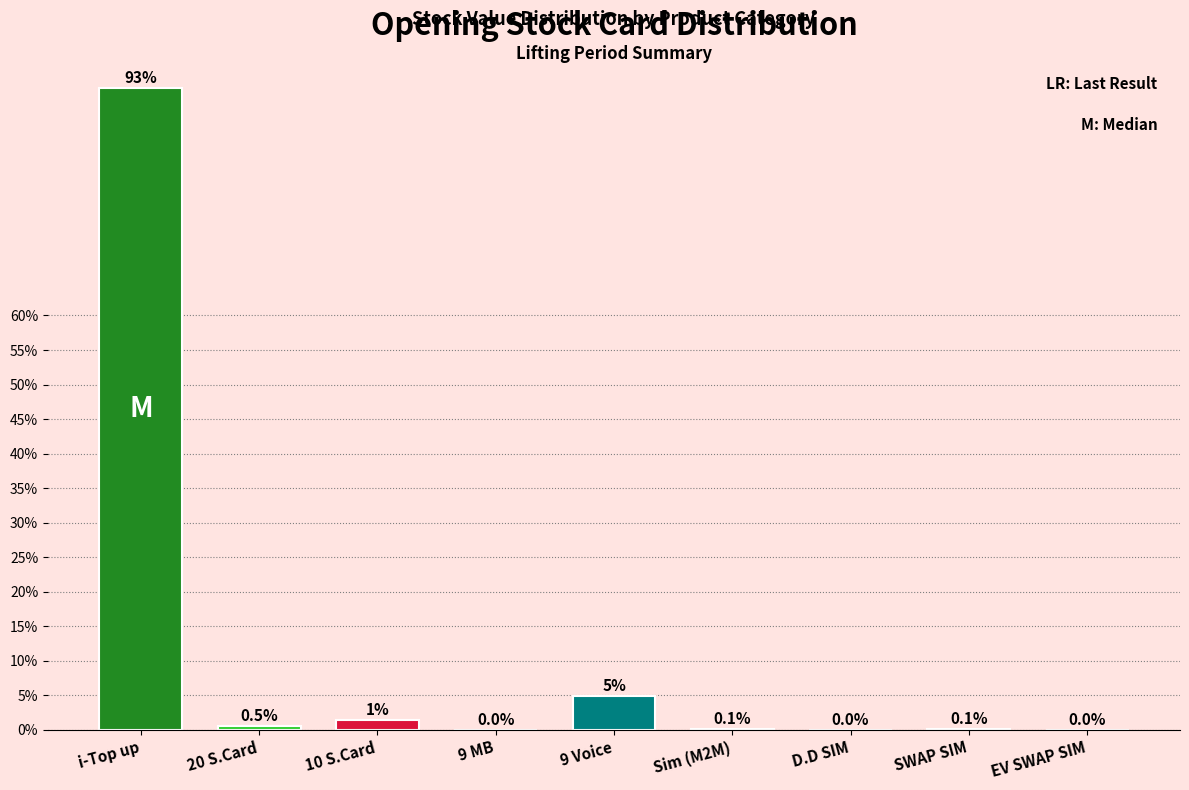

What is the sum of the values at 9 MB and i-Top up?

93.0